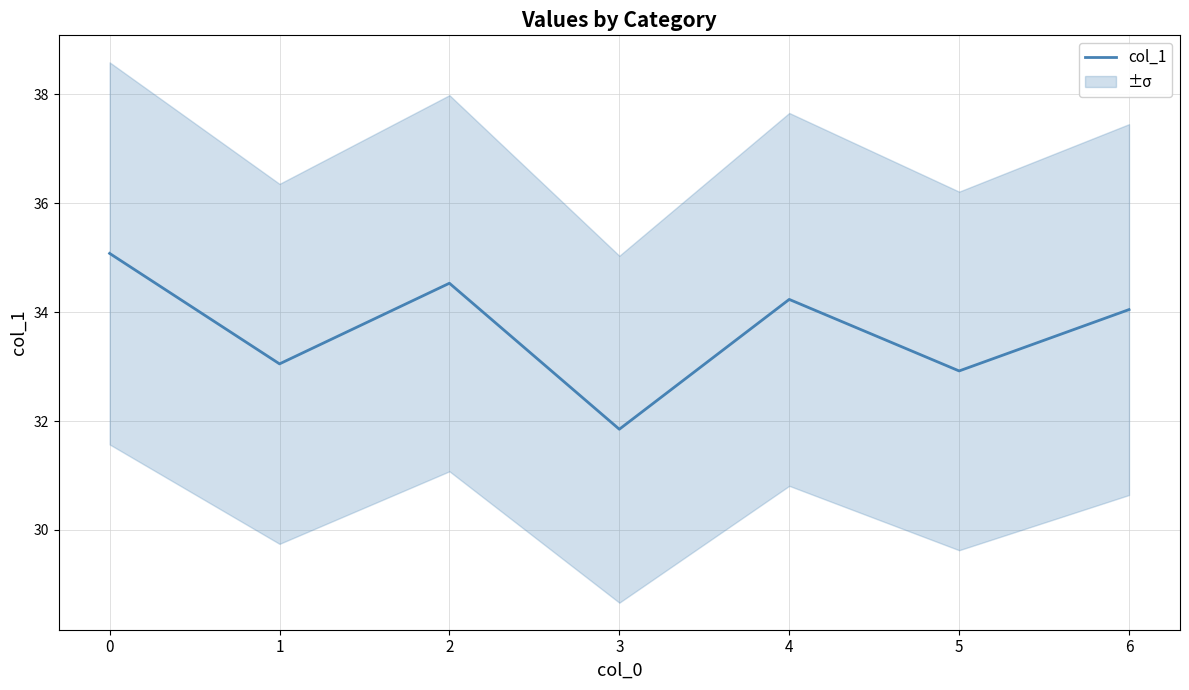

What is the difference between the values at 0 and 4?

0.8